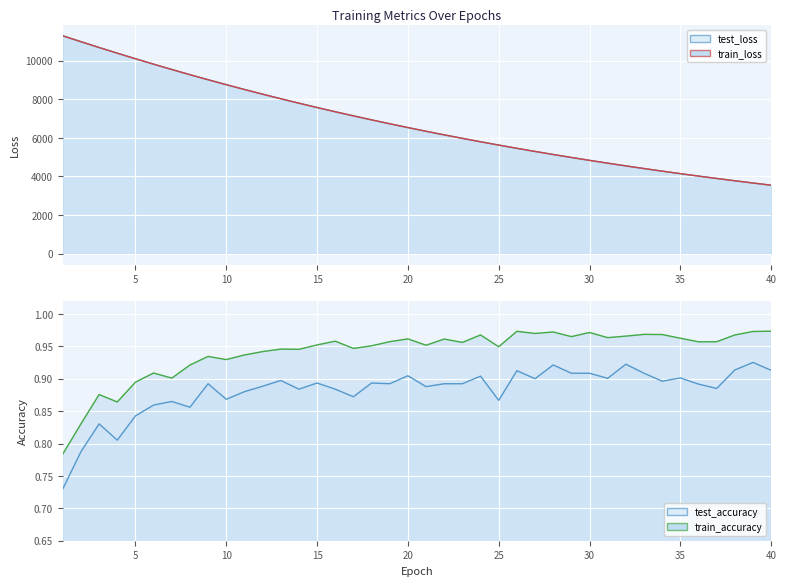

At how many categories does at least one series exceed 7491?

15